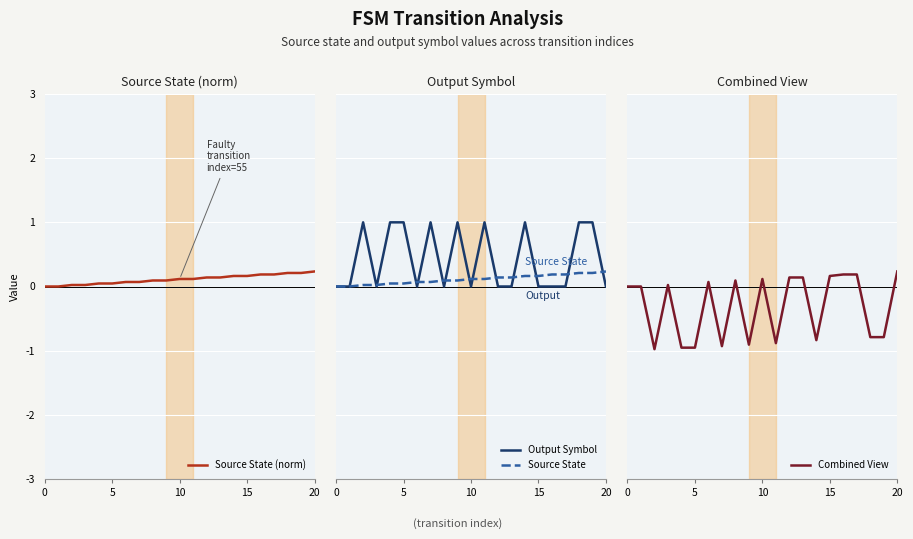

What is the total value across all series at 12?

0.4